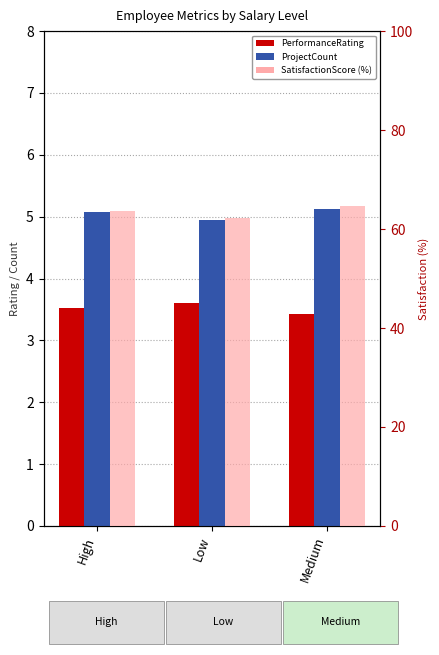

How many bars are there in each group?

3